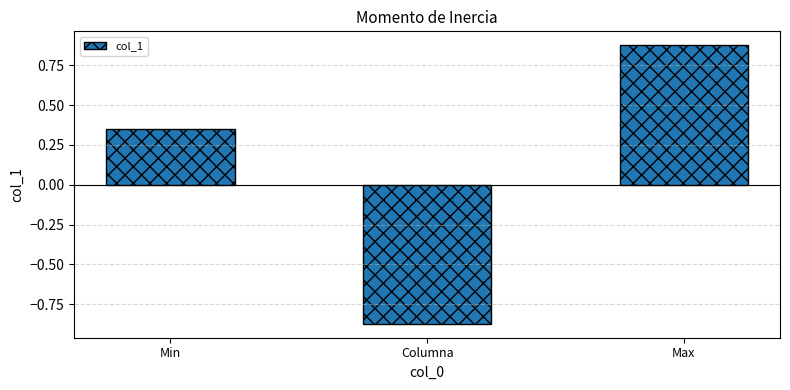

What is the difference between the maximum and second lowest values?

0.5